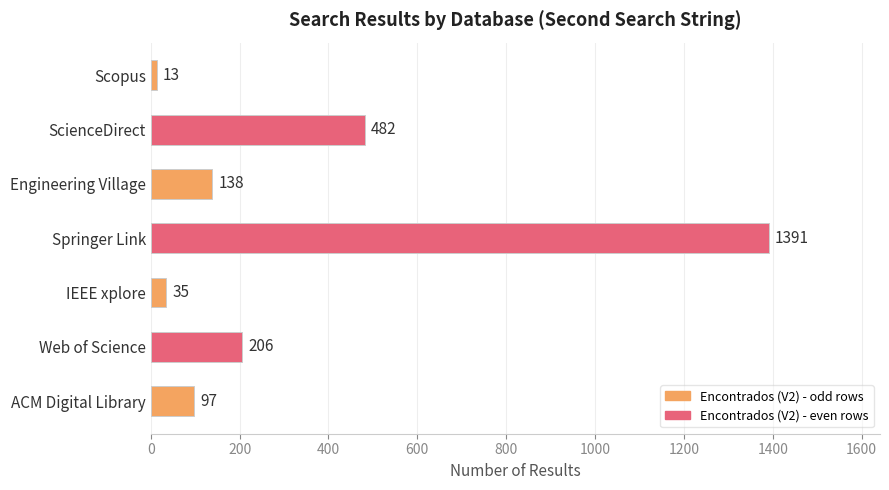

Which has a higher value, IEEE xplore or Springer Link?

Springer Link